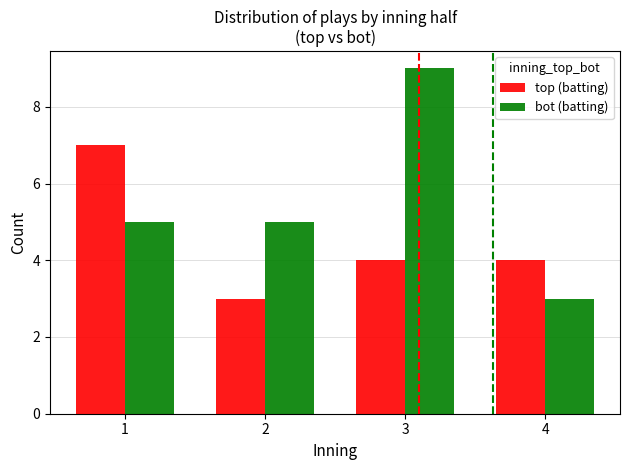

What is the lowest value of the top (batting) series?

3